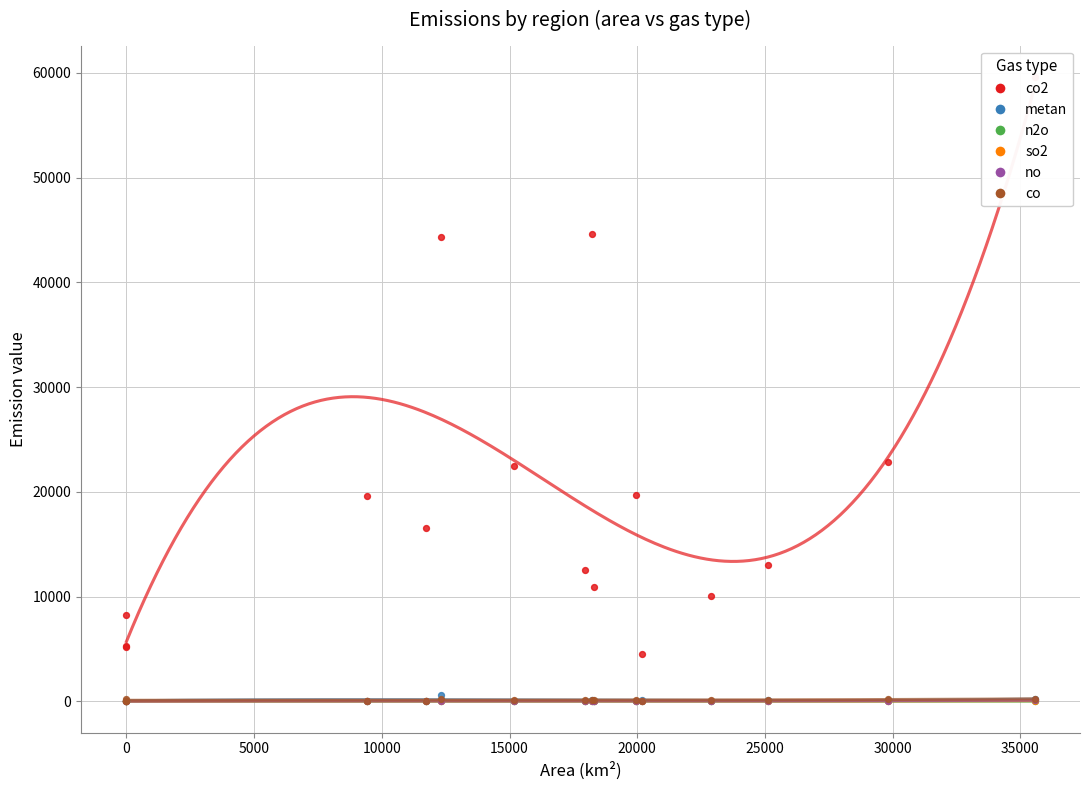

What are all the series names shown in the legend?

co2, metan, n2o, so2, no, co